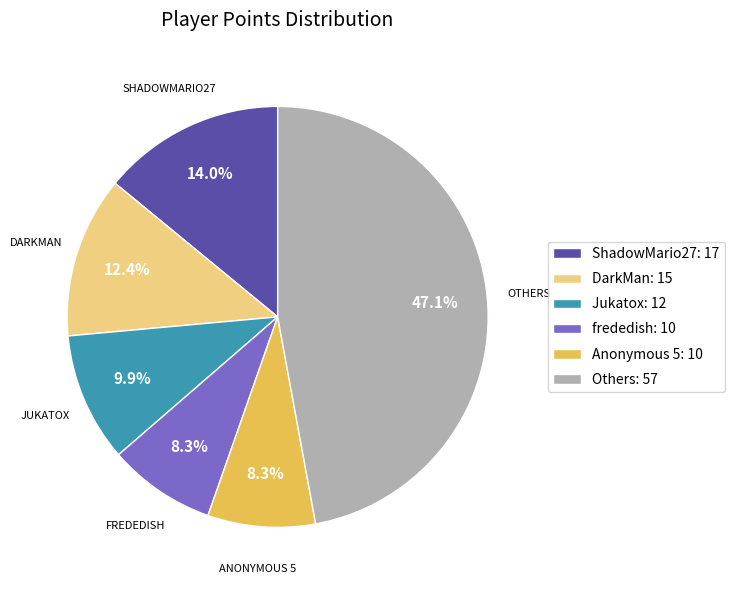

How many slices are in this pie chart?

6